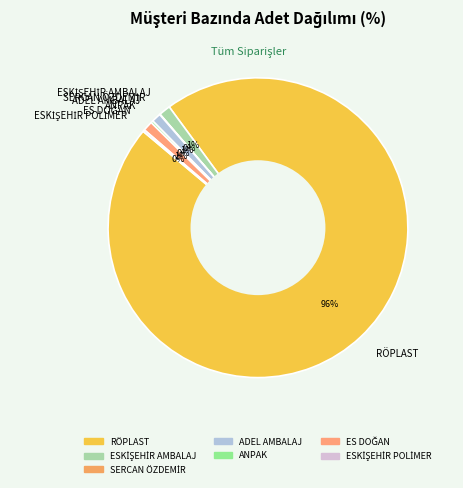

True or false: RÖPLAST accounts for 96% of the total.

True